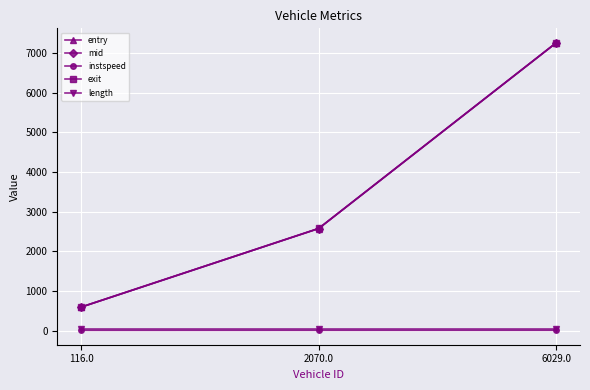

What is the spread (max minus min) of values at 2070.0?

2567.2